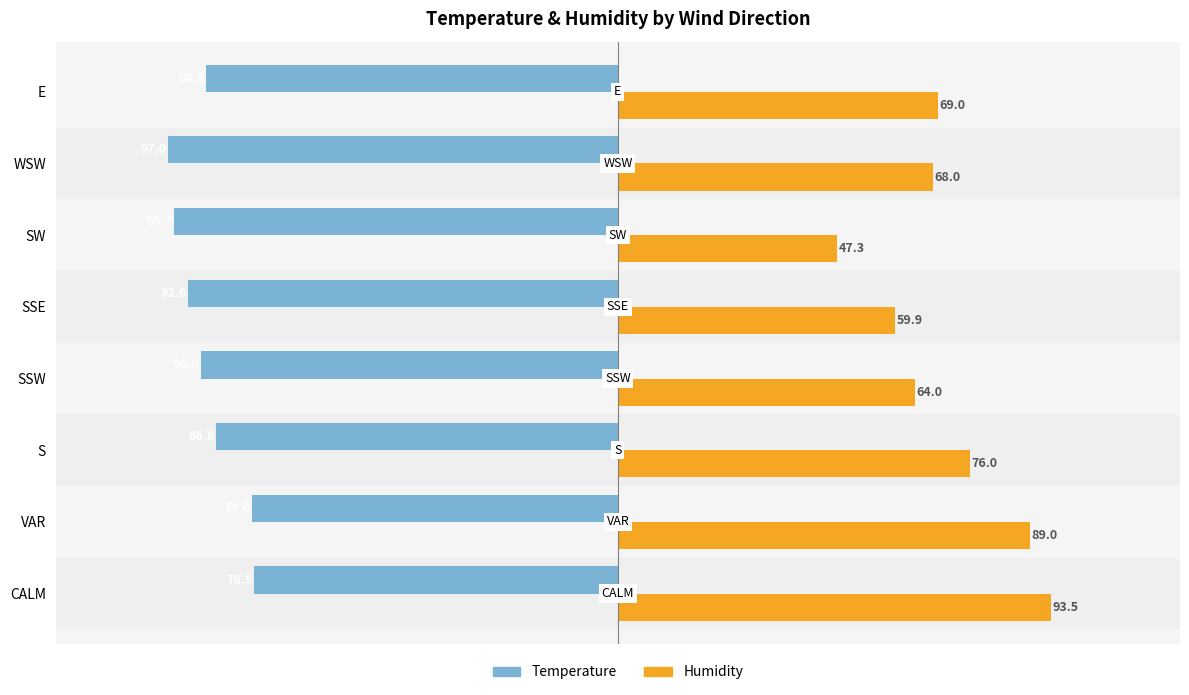

What is the average value of the Humidity series?

70.8